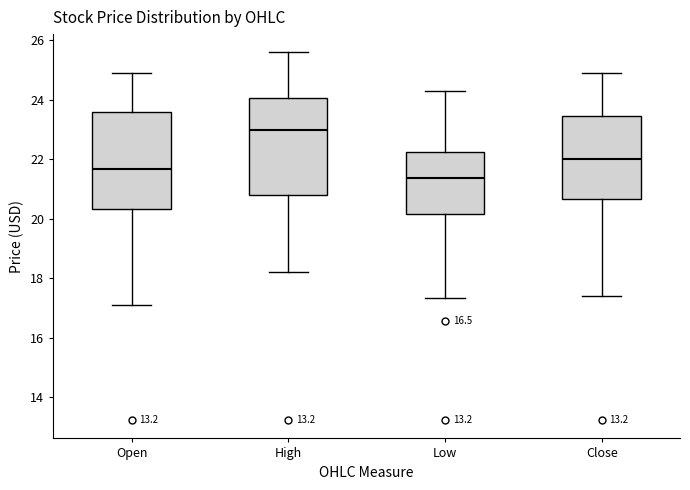

Reading left to right, transcribe this box plot: for each box, give where its median line is, the range the box spans, and where its two whiskers end, as read against the y-axis. The values are not printed on the chart, so give them approximately, as read against the axis.

Open: median 21.6, box 20.4 to 23.6, whiskers 17.2 to 24.8
High: median 23.0, box 20.8 to 24.0, whiskers 18.2 to 25.6
Low: median 21.4, box 20.2 to 22.2, whiskers 17.4 to 24.2
Close: median 22.0, box 20.6 to 23.4, whiskers 17.4 to 25.0